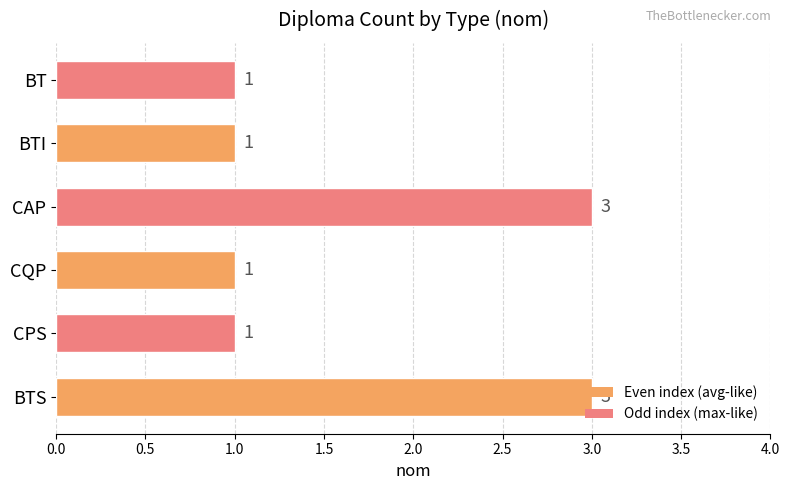

What is the difference between the maximum and minimum values?

2